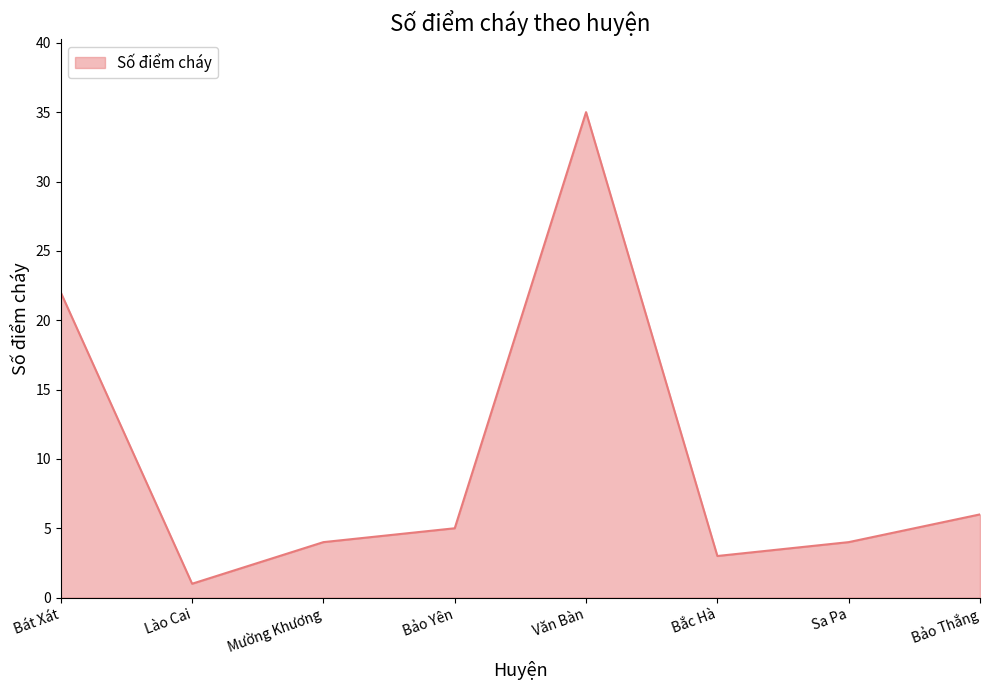

What is the change in value from Lào Cai to Văn Bàn?

+34